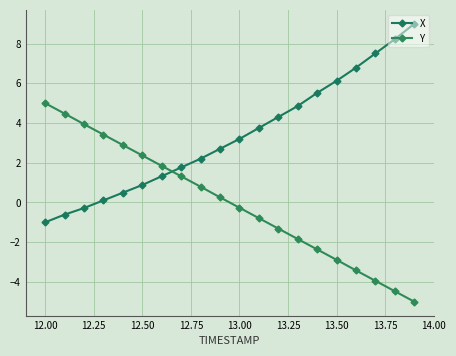

How many data points in Y are less than 0?

10